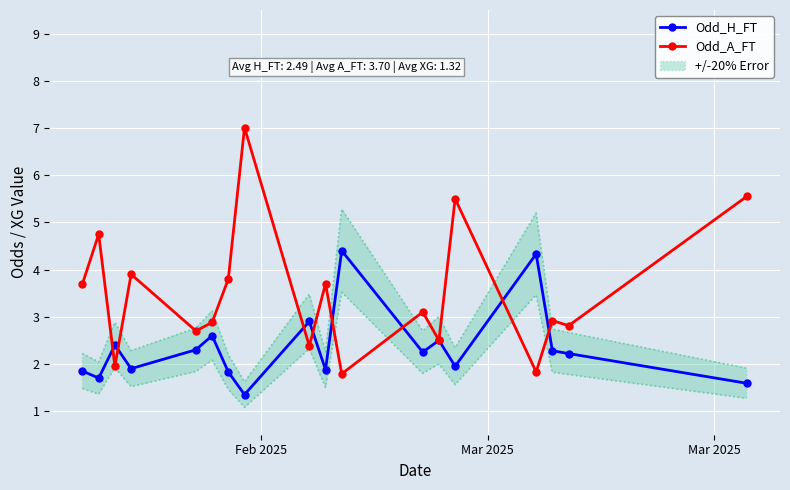

True or false: Odd_H_FT has more than 0 interior local peaks.

True